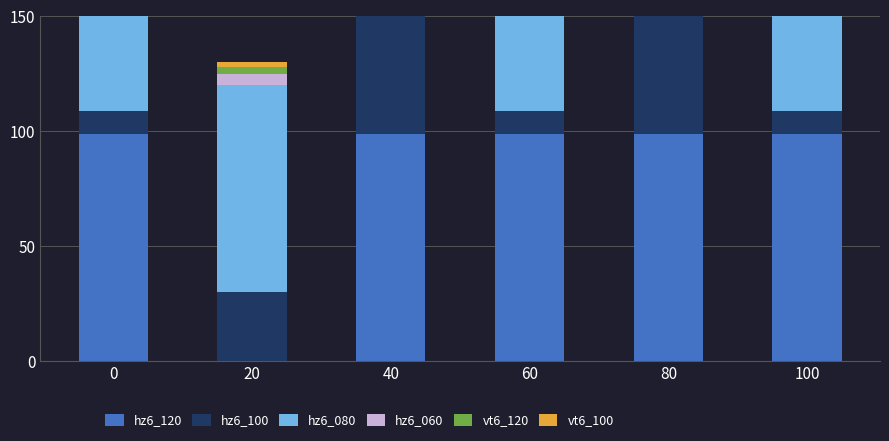

True or false: hz6_100 has a value of 10 at 60.

True